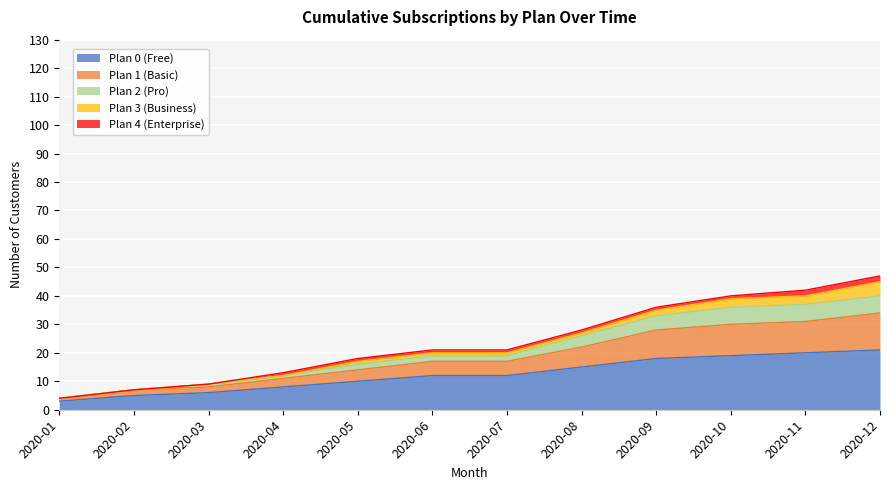

The Plan 0 (Free) series shows 15 at 2020-08. True or false?

True